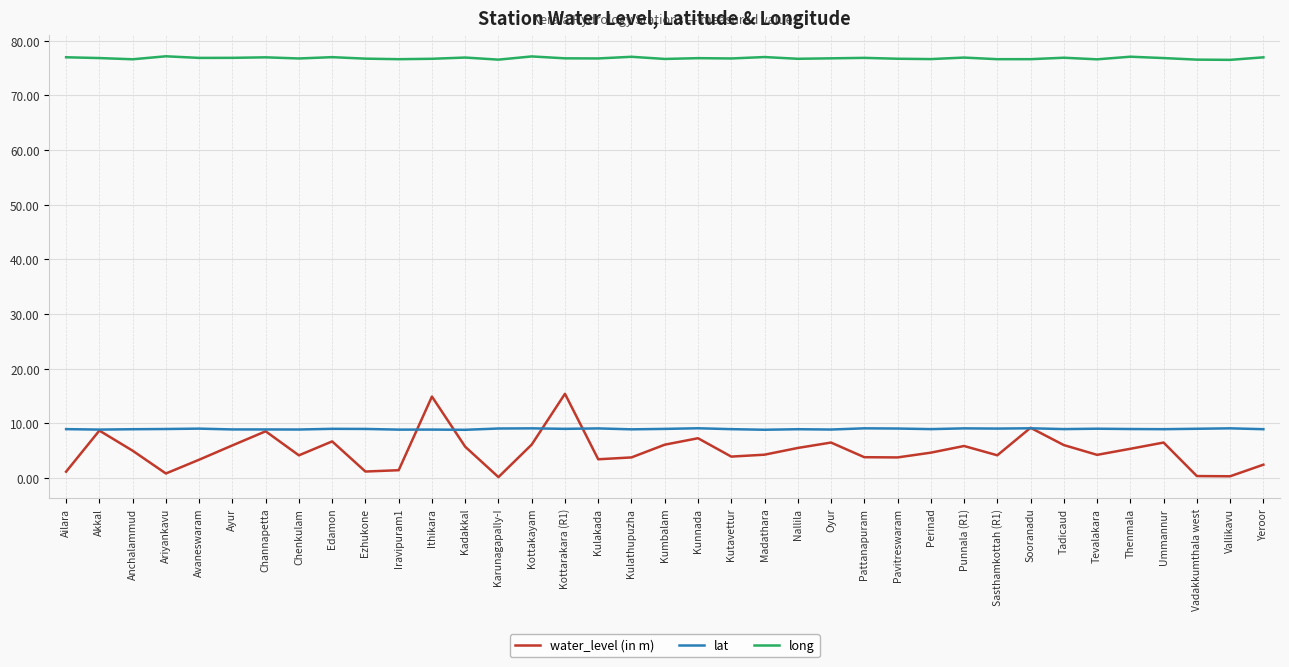

Rank the series at Kottakayam from lowest to highest value.

water_level (in m), lat, long